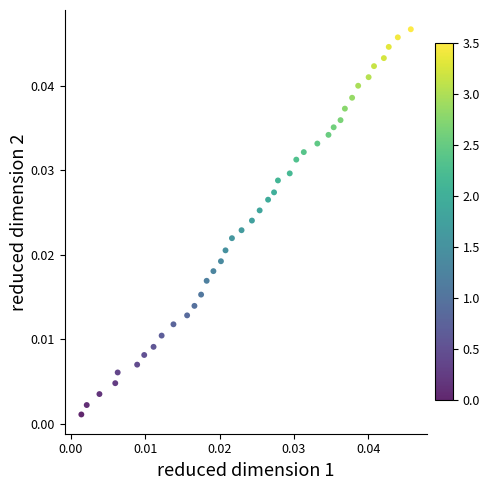

Count the number of points in this scatter plot.

40